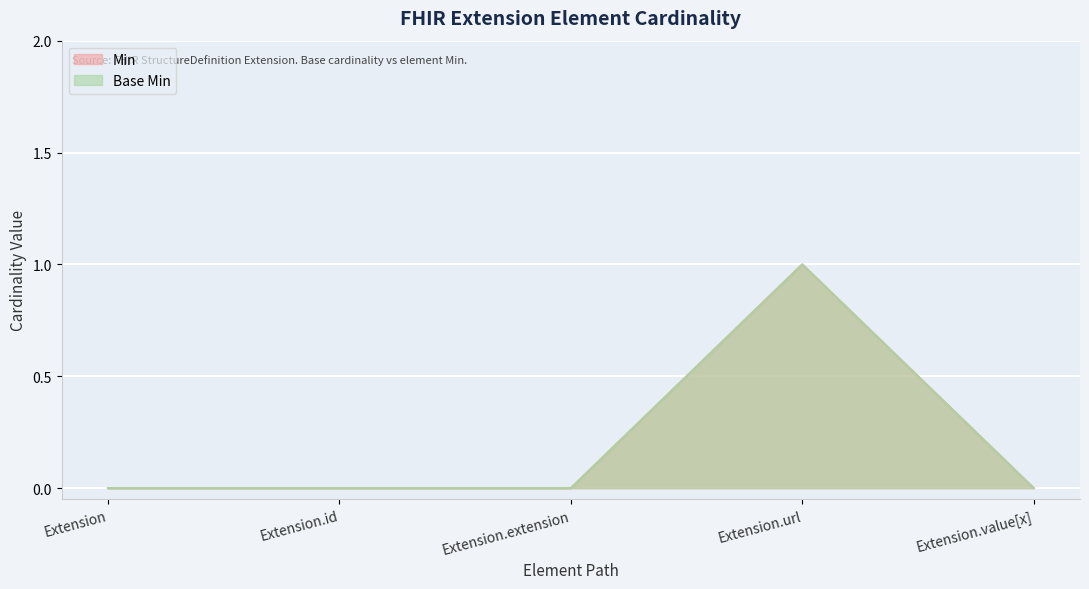

In Base Min, how many points are higher than both neighbors (excluding endpoints)?

1